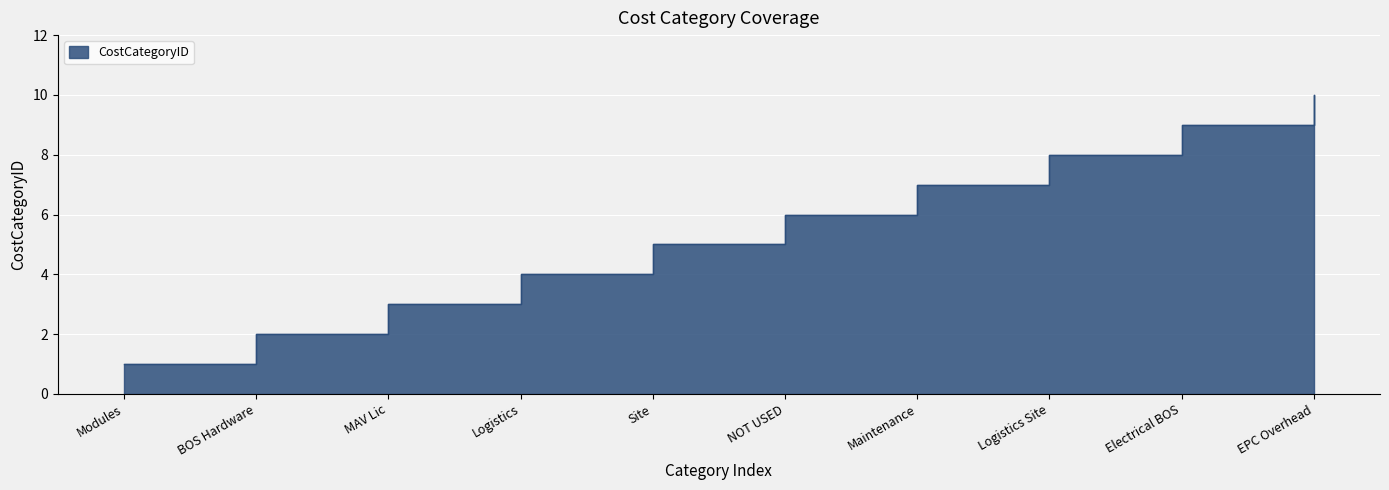

Read the value at NOT USED.

6